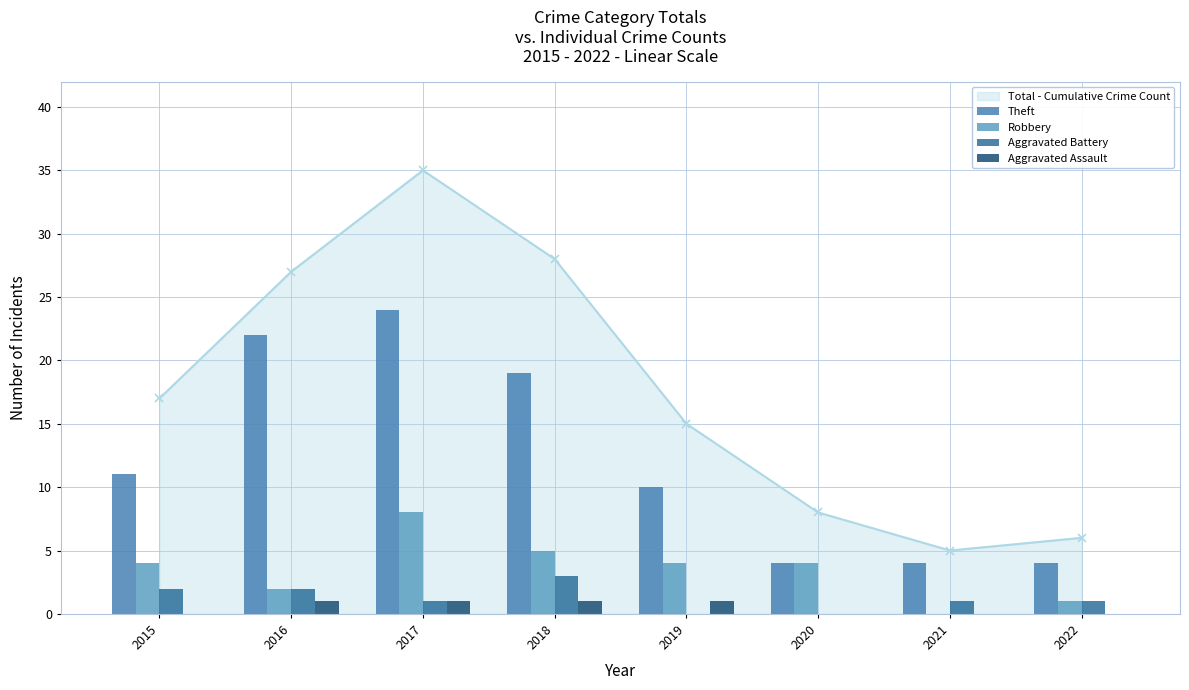

Does the chart contain stacked bars?

No